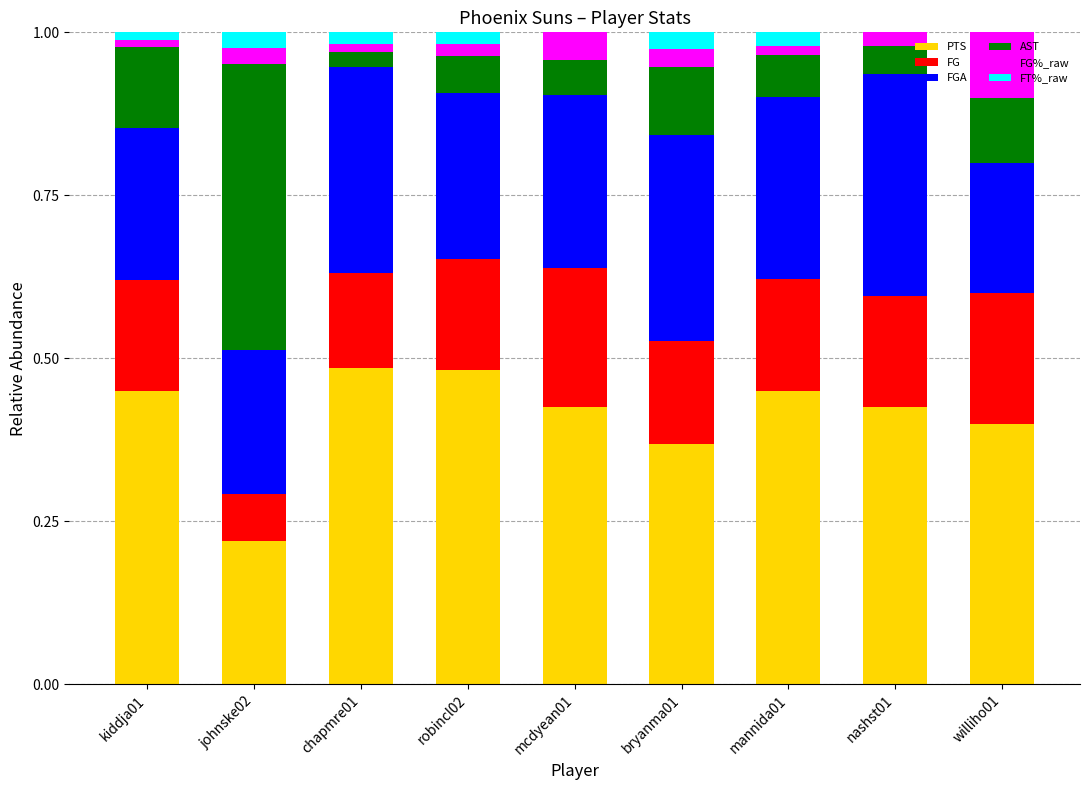

What is the total value across all series at mcdyean01?

1.0